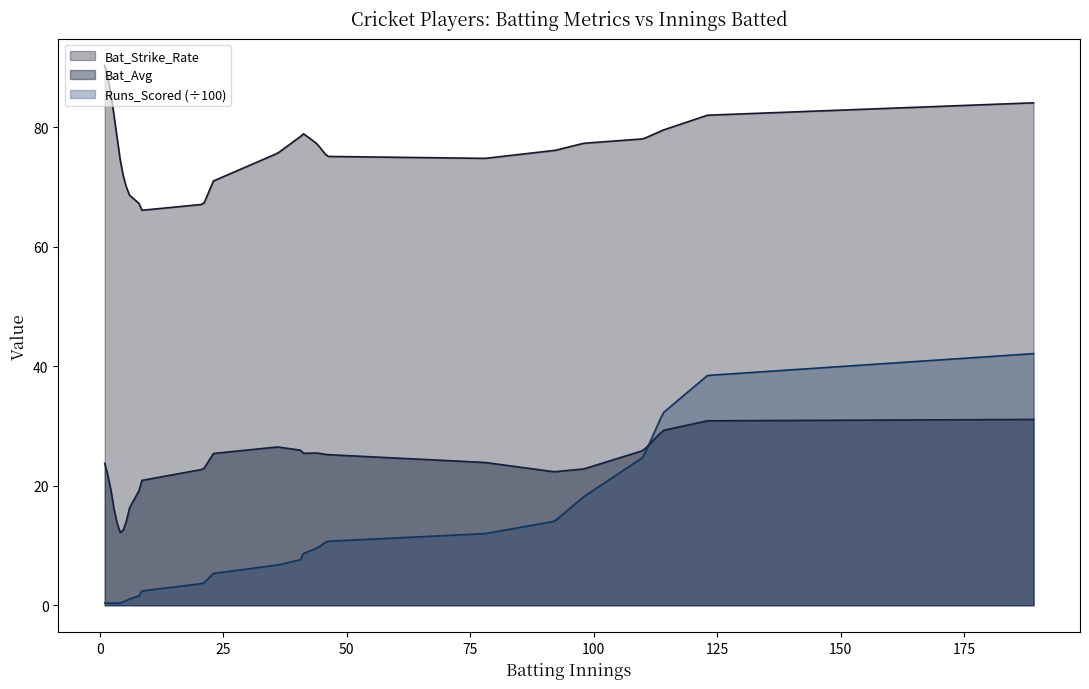

List the series in order of their peak value, lowest first.

Bat_Avg, Runs_Scored (÷100), Bat_Strike_Rate